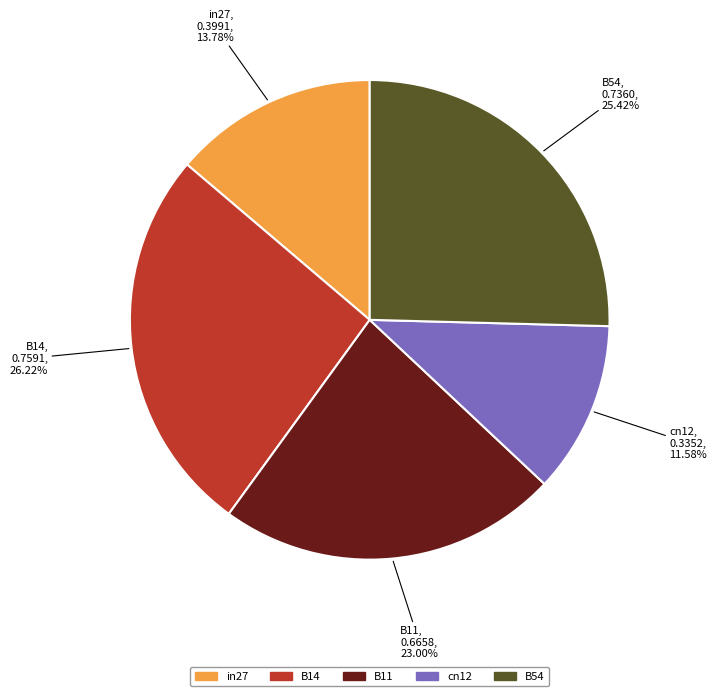

Which category has the smallest portion of the pie?

cn12